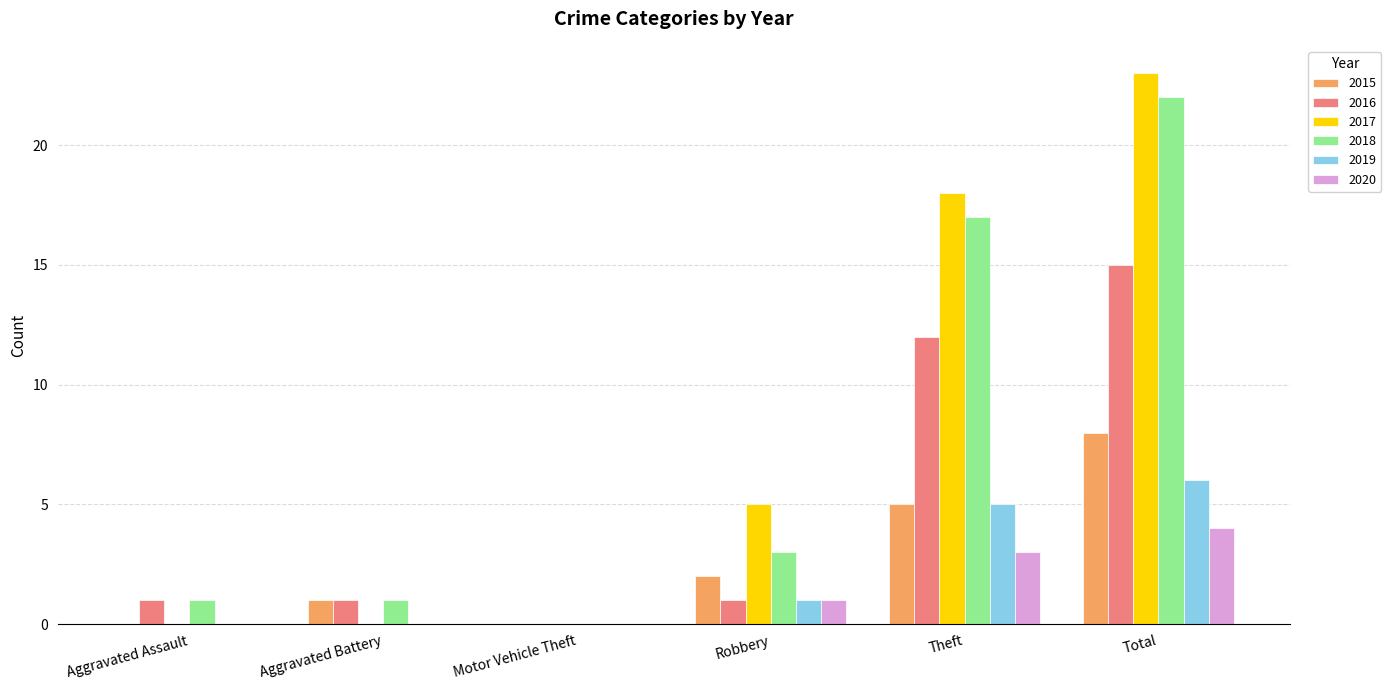

What is the sum of all 2017 values?

46